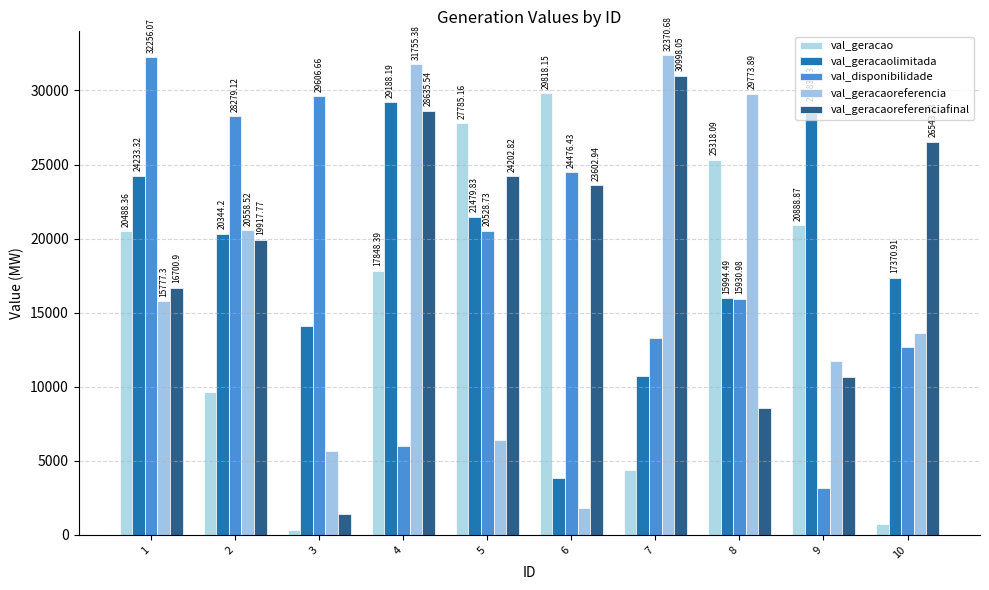

How many values in the val_geracaoreferenciafinal series exceed 23602?

5